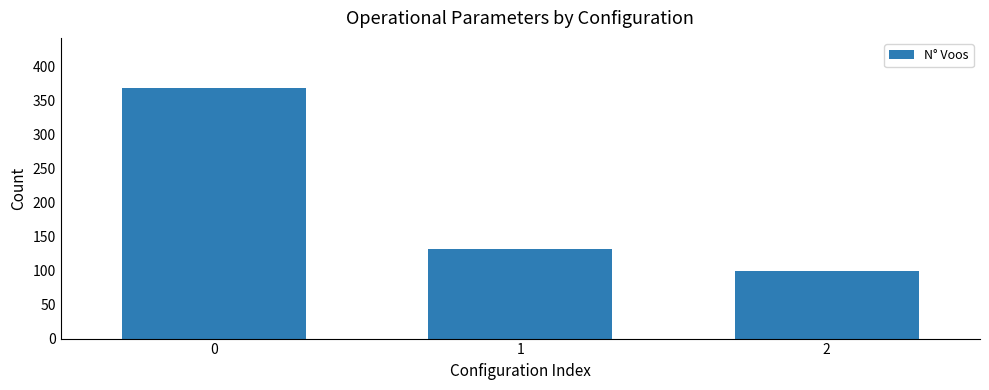

Reading left to right, list all the values displayed in this chart.

368	132	99